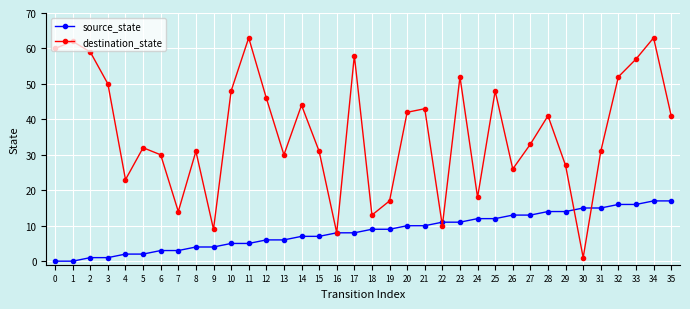

Which series has the widest spread of values?

destination_state